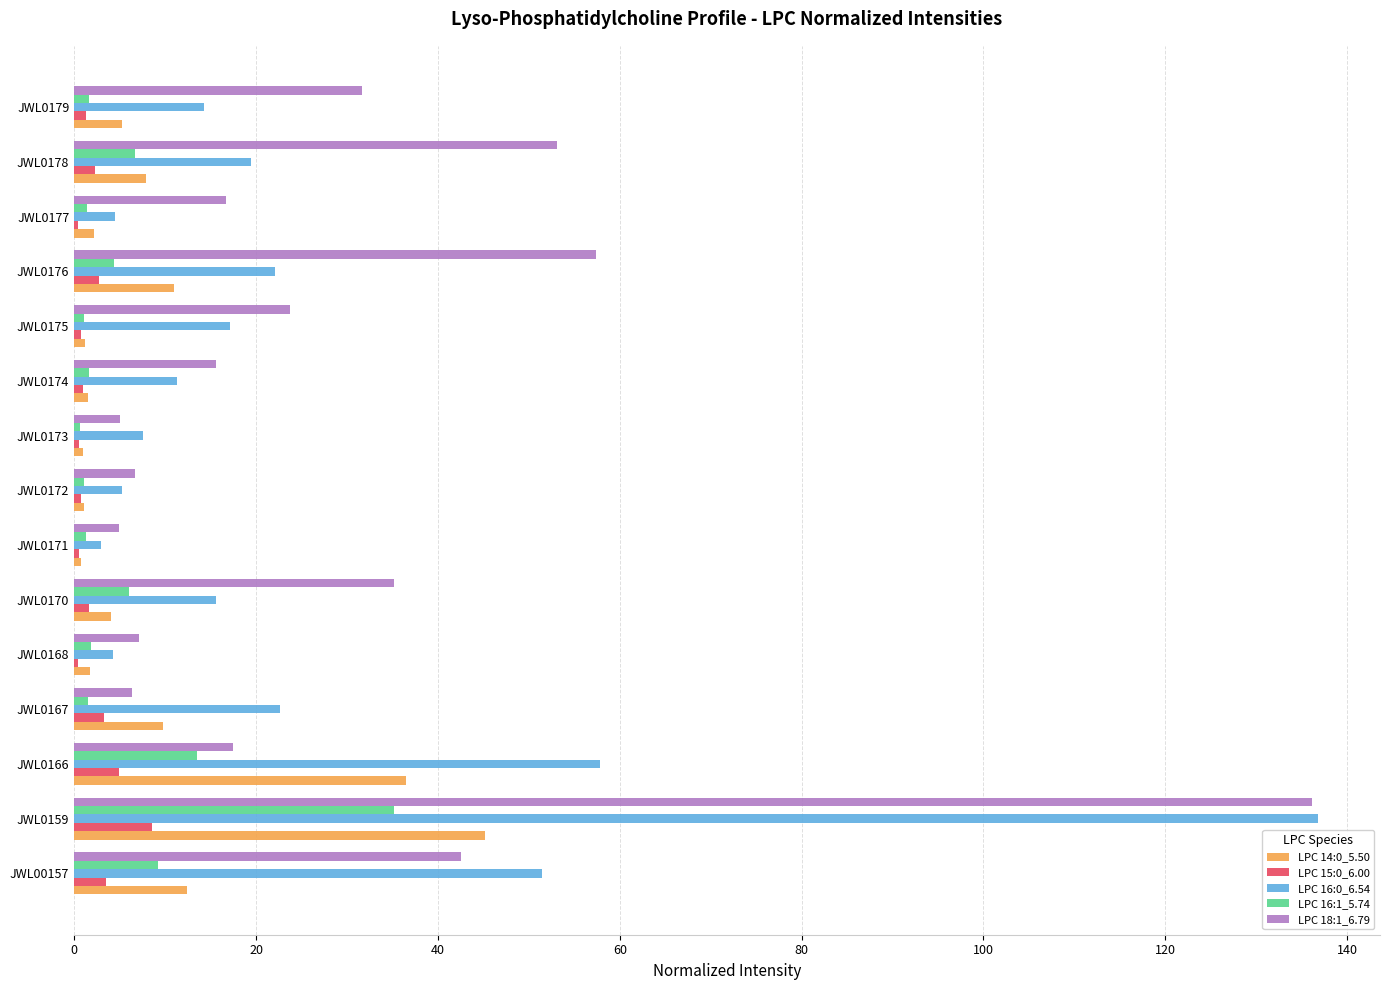

What is the sum of all LPC 16:1_5.74 values?

87.1